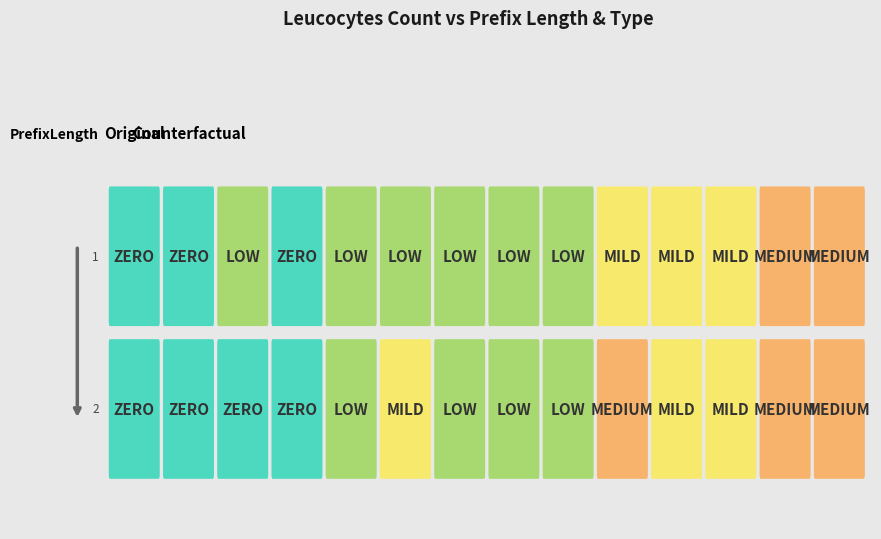

Which category has the lowest value across all series?

1